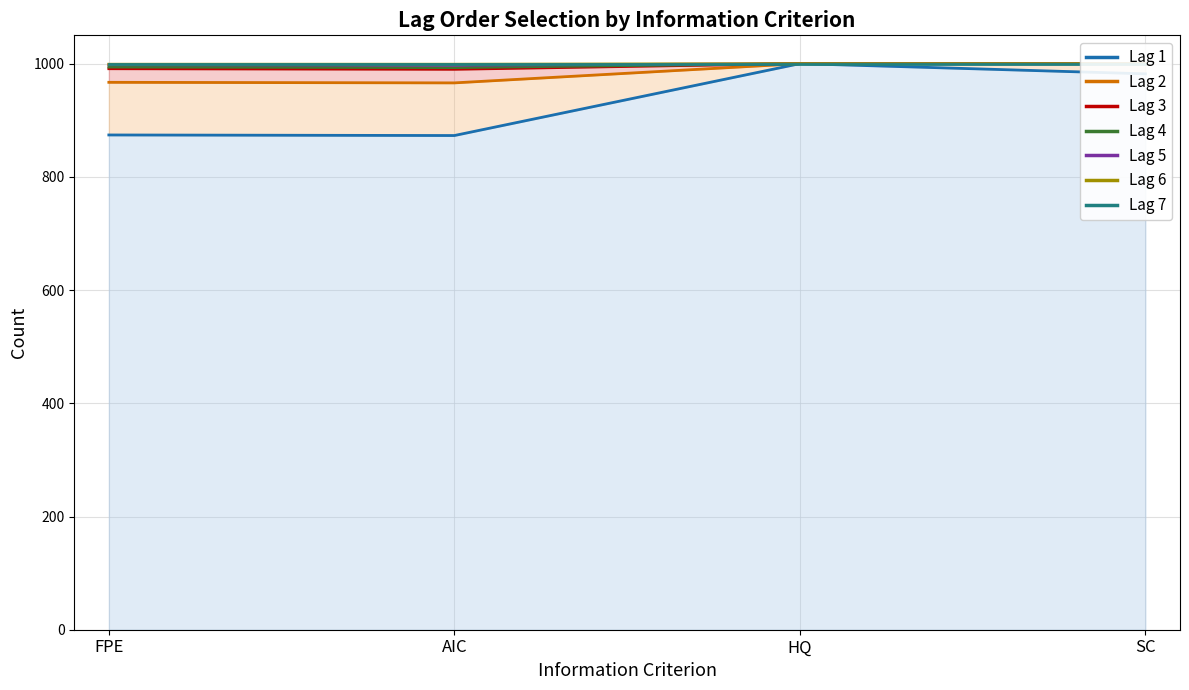

What is the total value across all series at SC?

5982